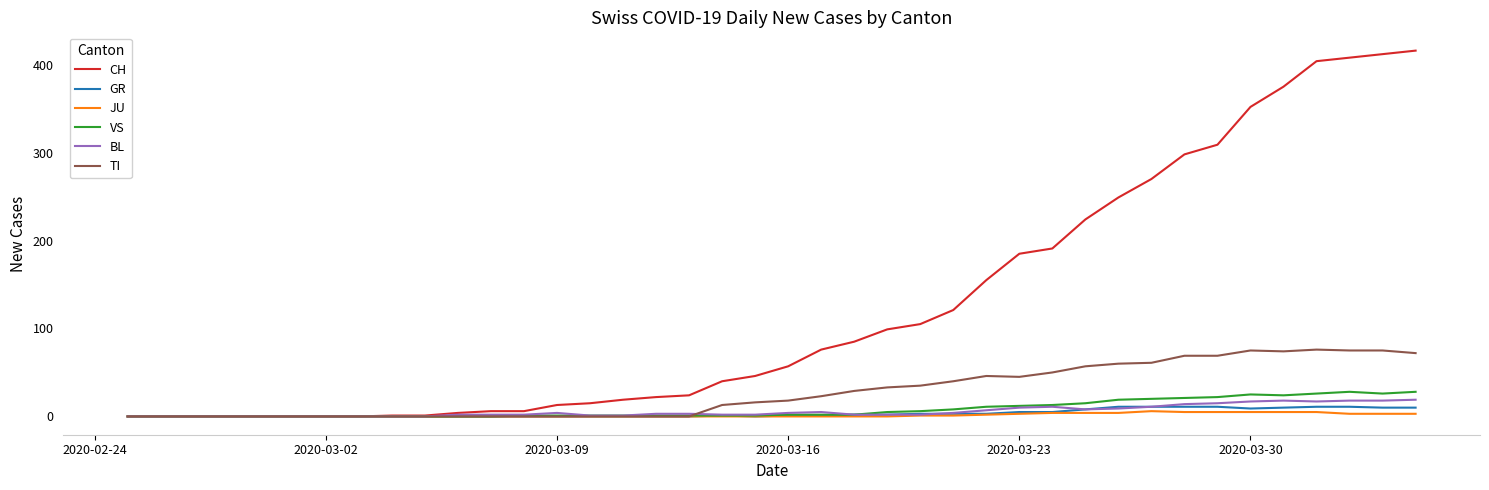

Does the chart display data point markers on the line(s)?

No